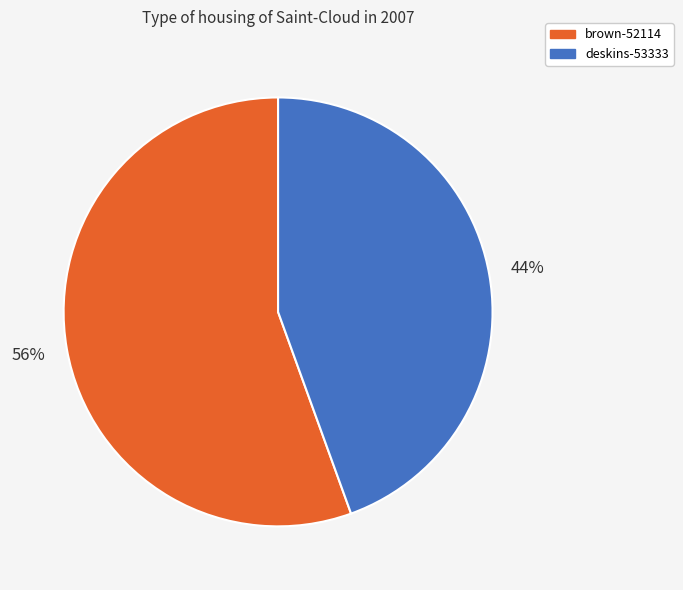

Rank the categories by value from lowest to highest.

deskins-53333, brown-52114